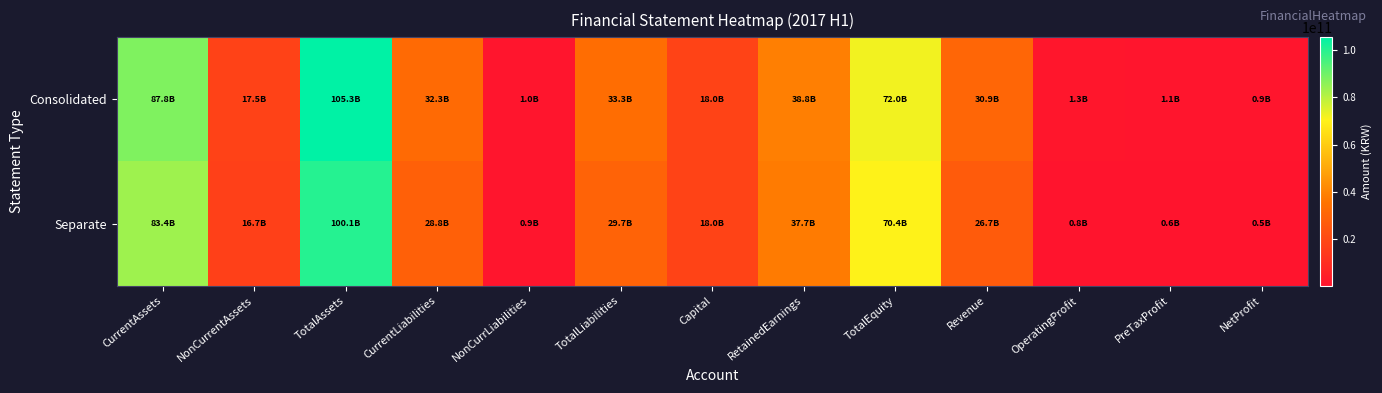

Which series has the largest total across all categories?

Consolidated